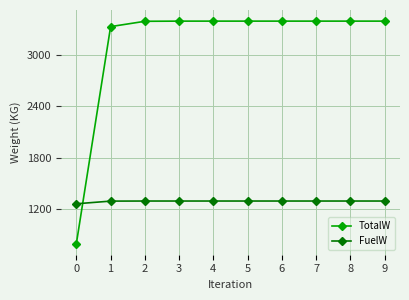

Where is TotalW nearest to the value 2096?

1